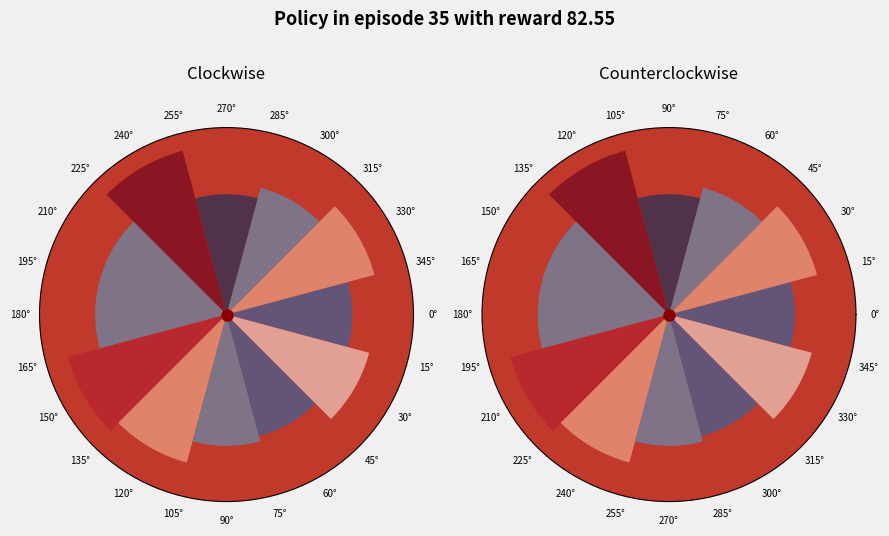

What percentage is the Node 2 slice, to the nearest percent?

9%